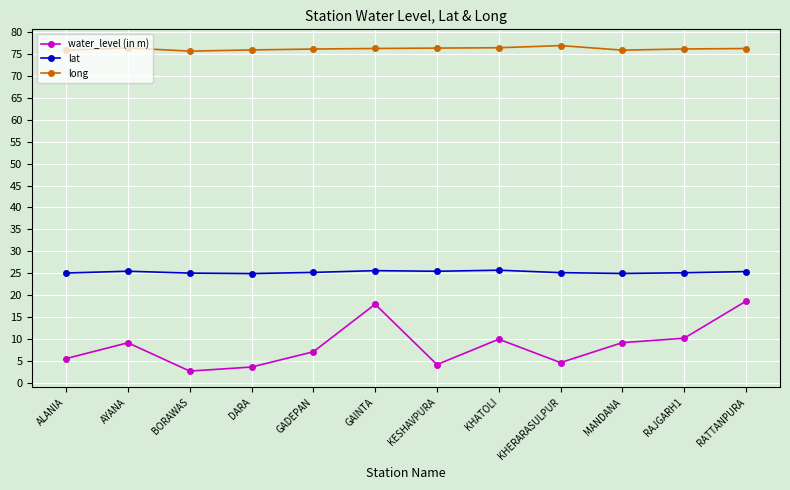

List the series in order of their peak value, lowest first.

water_level (in m), lat, long